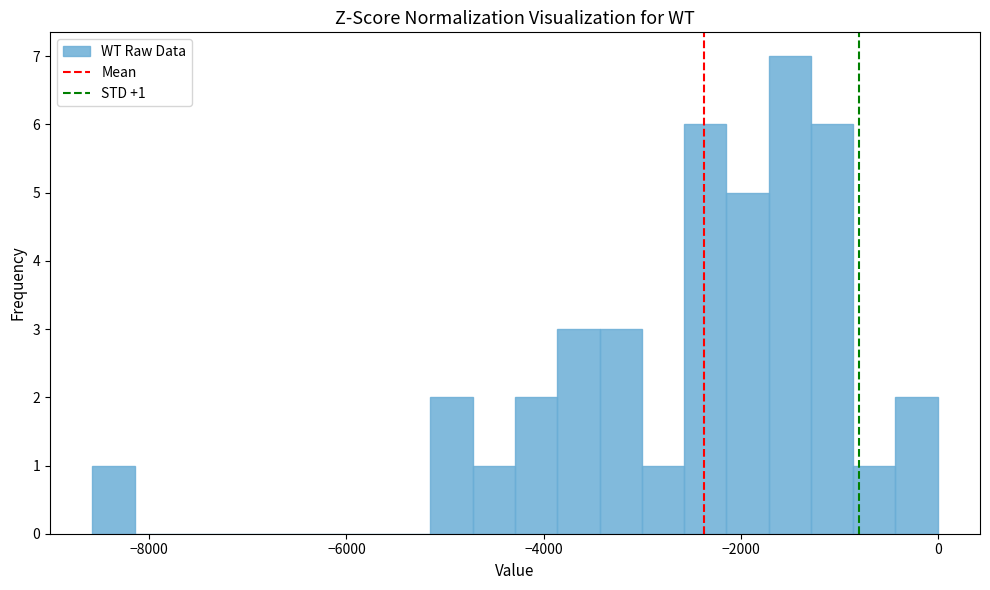

Read against the x-axis, roughly where is the centre of the tallest bar?

-1600